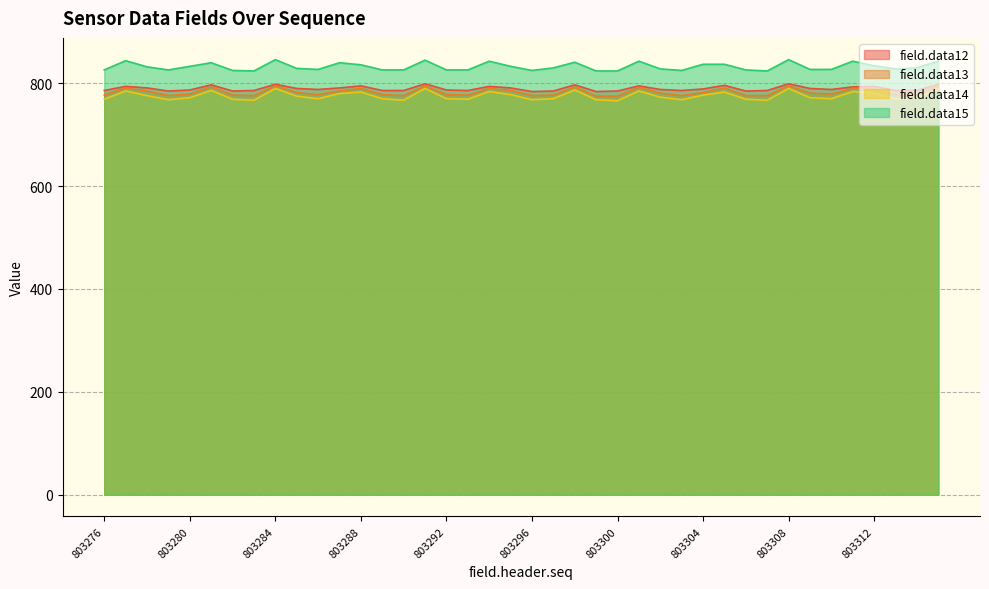

Where is field.data14 nearest to the value 778?

803295